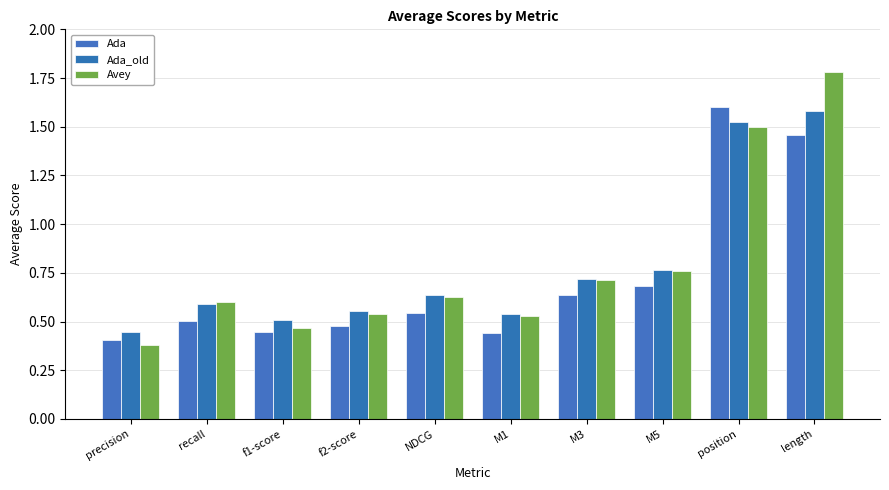

List the labels in order of Ada value, smallest first.

precision, M1, f1-score, f2-score, recall, NDCG, M3, M5, length, position